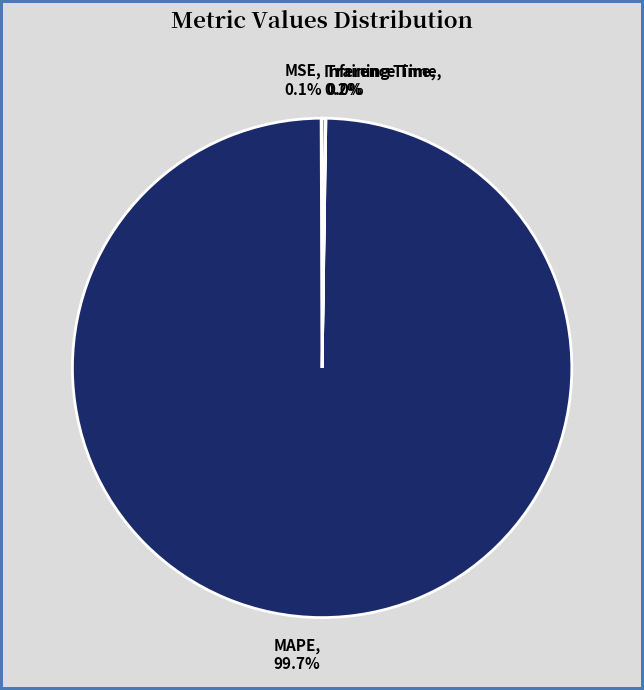

Does any single category account for the majority?

Yes